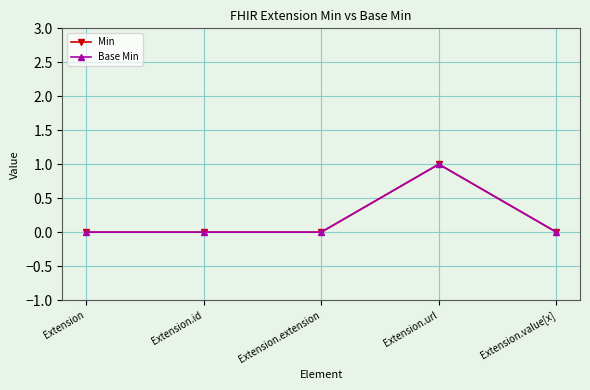

At how many categories does at least one series exceed 0?

1